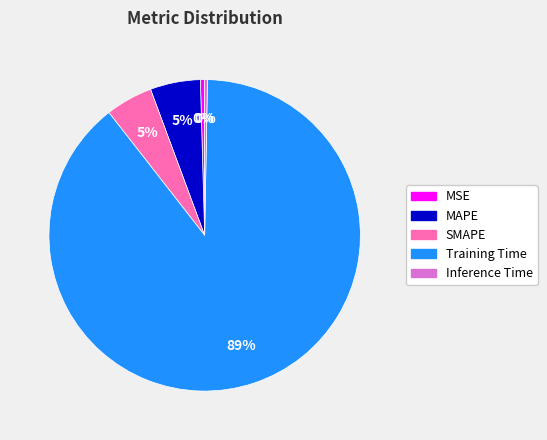

How many slices are in this pie chart?

5